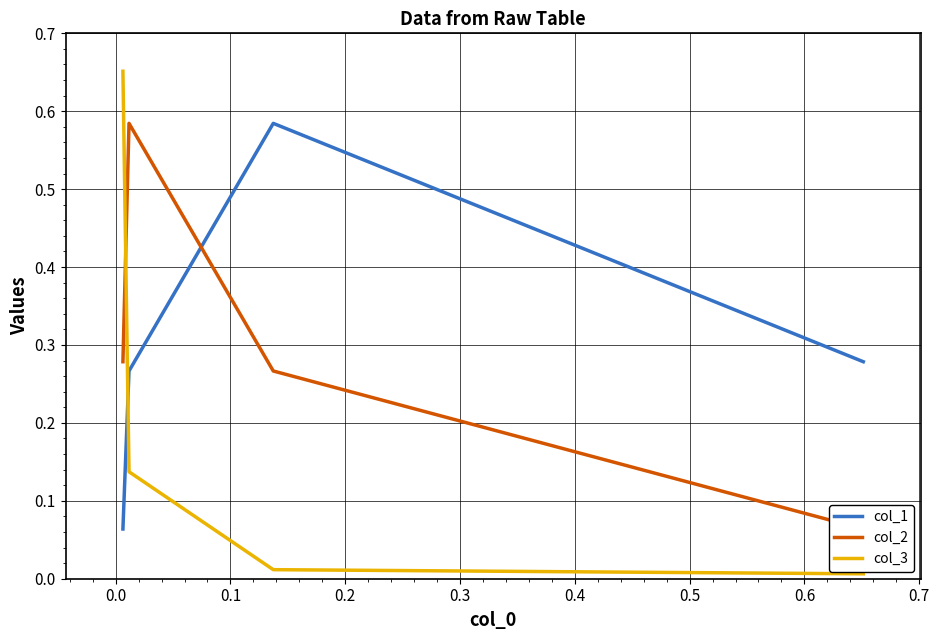

What is the sum of the col_3 values at 0.0 and 0.1?

0.1